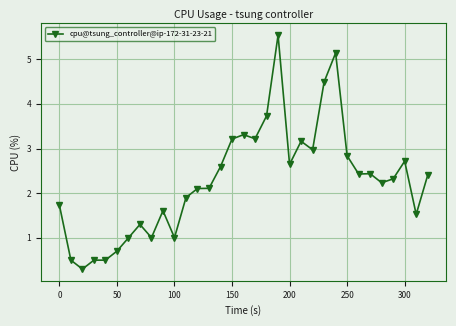

What is the value of the 27th point from the left?

2.4